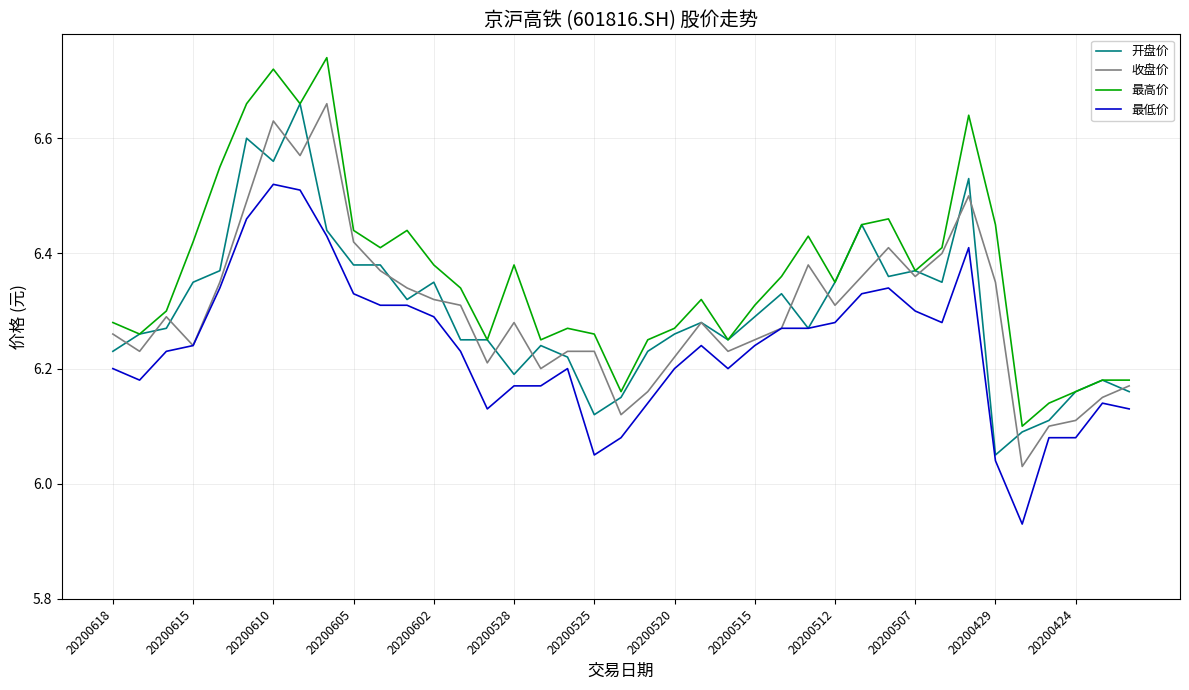

Which series has the largest total across all categories?

最高价